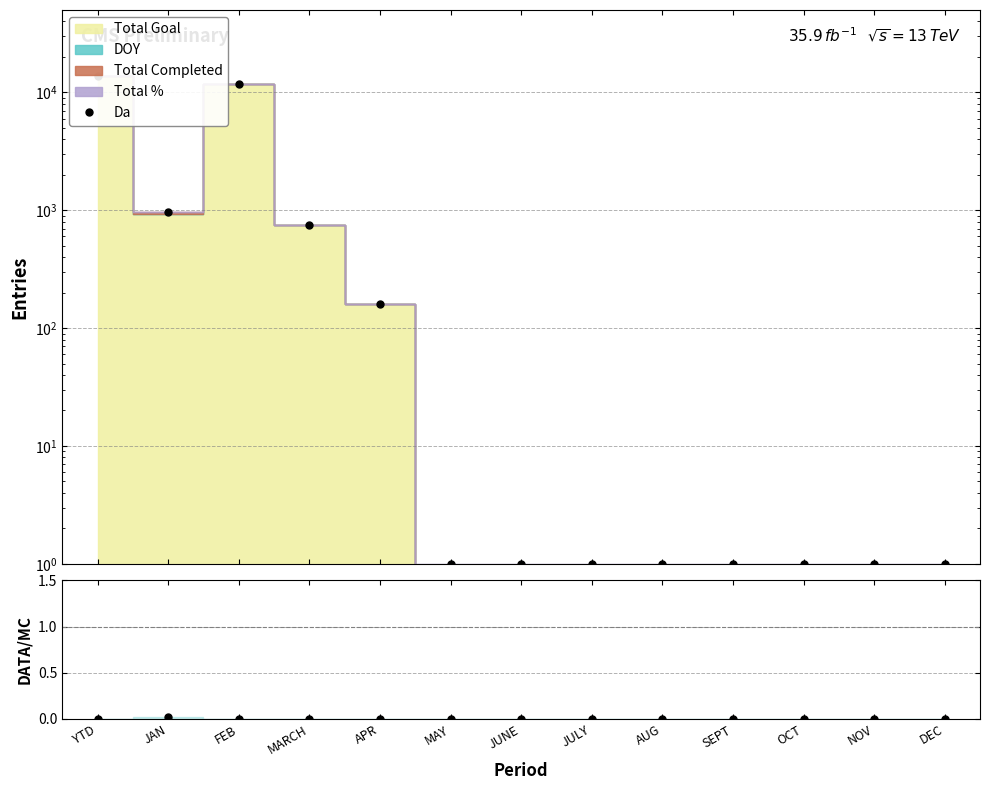

At which category does the chart reach its peak across all series?

JAN